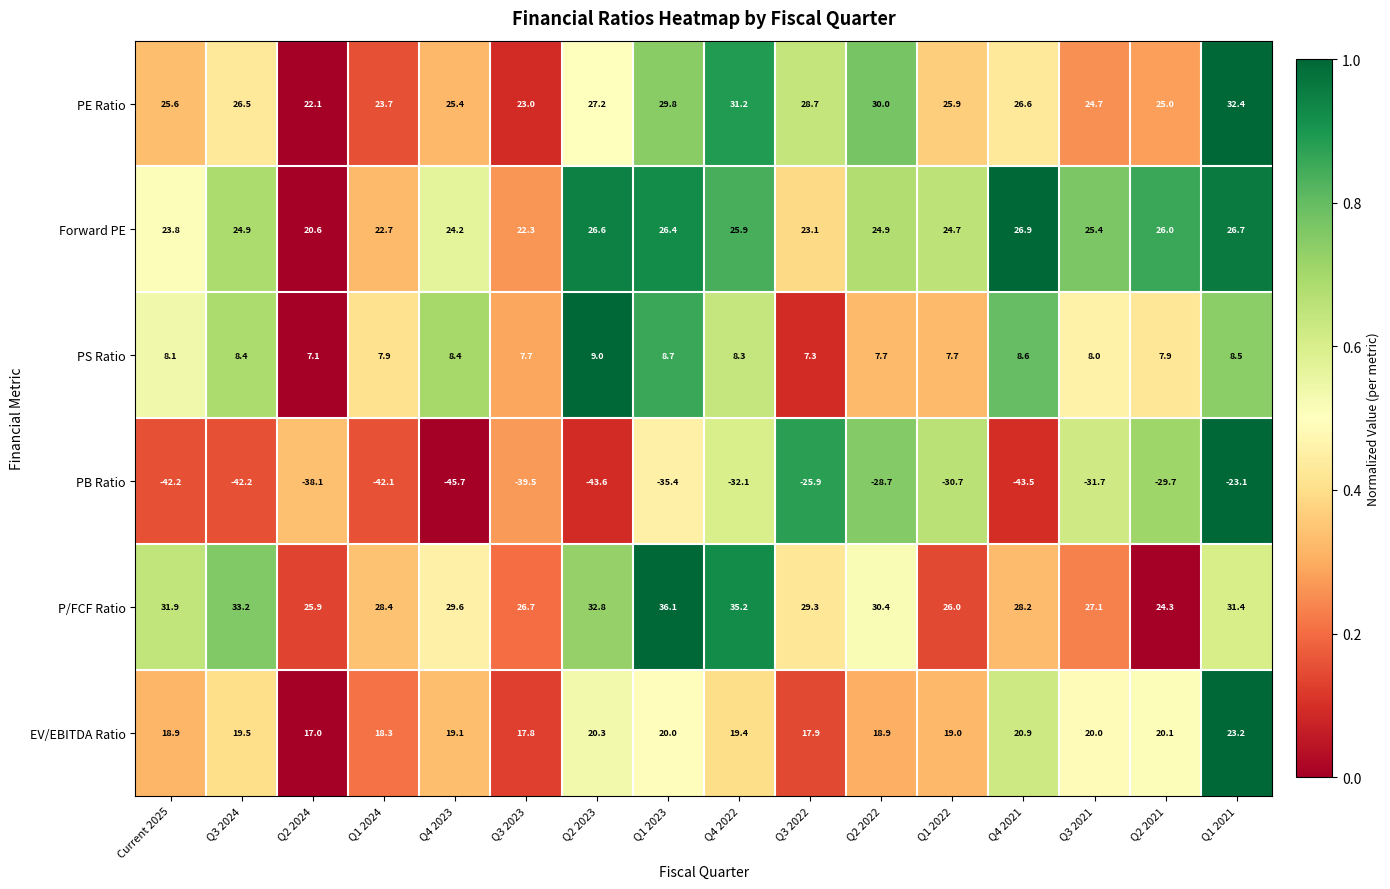

How many series are shown in this chart?

6